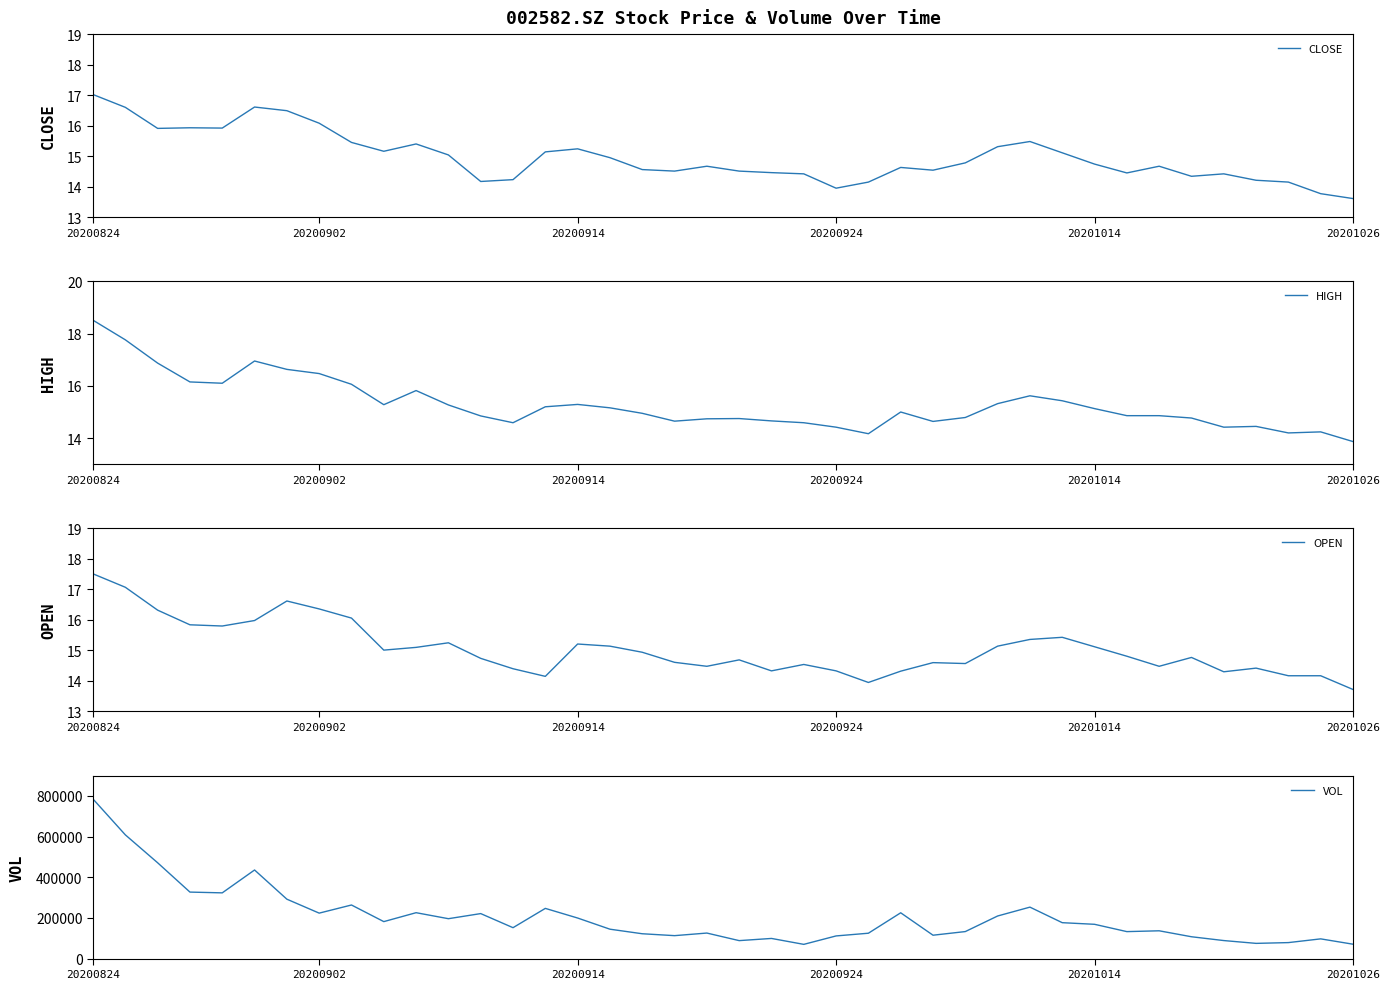

What is the lowest value of the VOL series?

69937.8